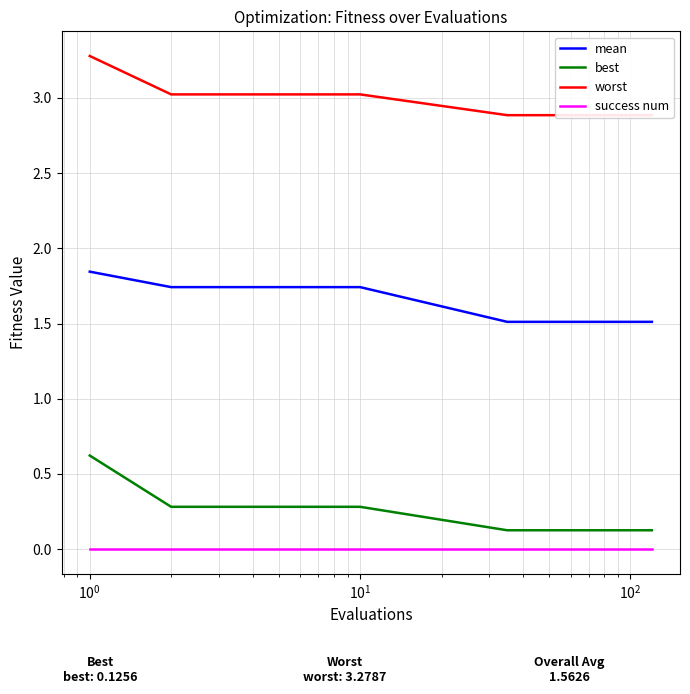

True or false: worst has more than 1 points higher than both neighbors.

False